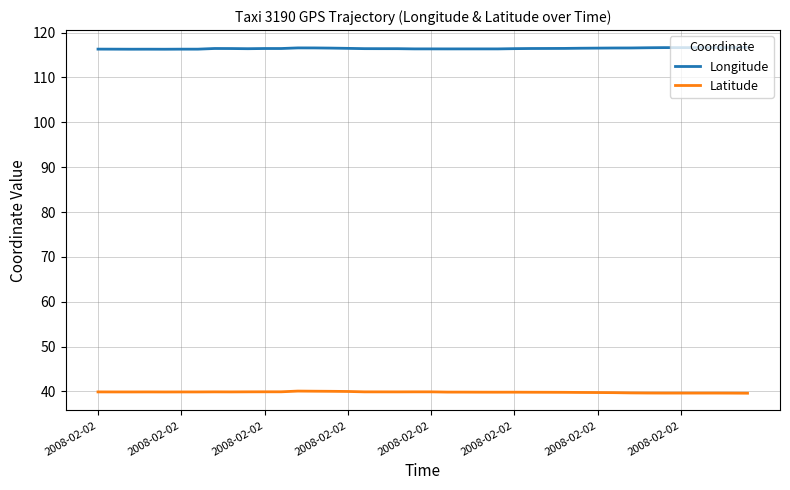

Rank the series by their maximum value, from highest to lowest.

Longitude, Latitude